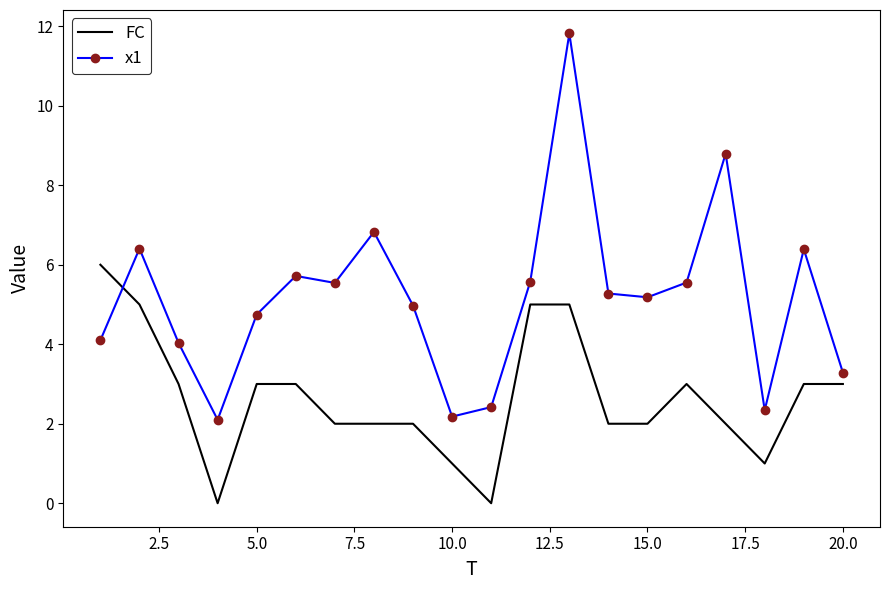

True or false: x1 and FC cross at least once.

True